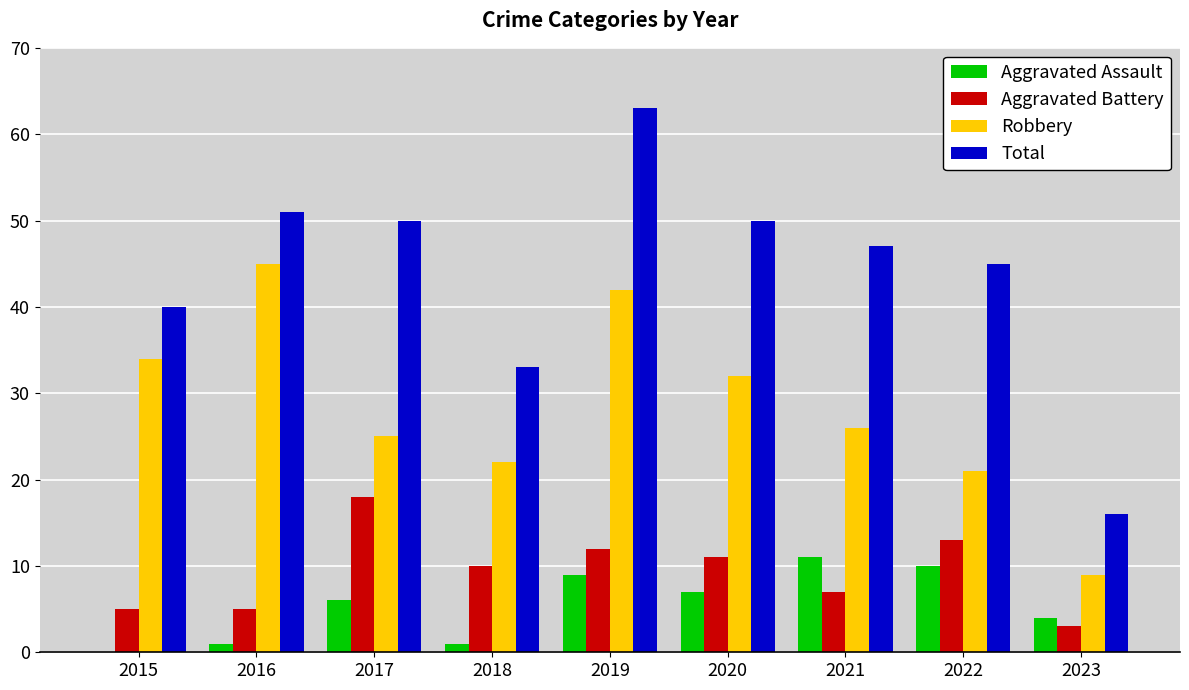

What are all the series names shown in the legend?

Aggravated Assault, Aggravated Battery, Robbery, Total